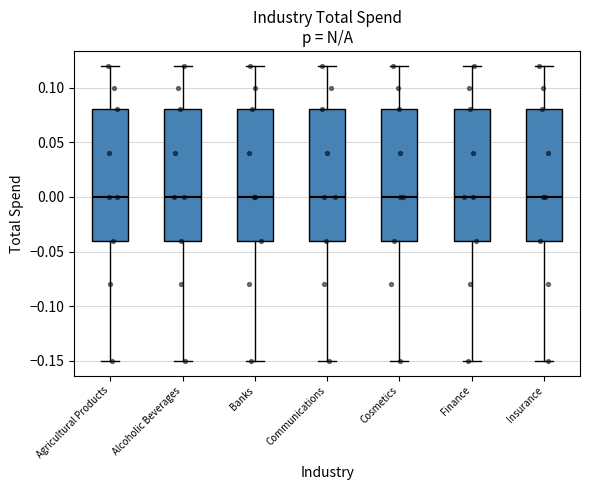

Reading left to right, transcribe this box plot: for each box, give where its median line is, the range the box spans, and where its two whiskers end, as read against the y-axis. The values are not printed on the chart, so give them approximately, as read against the axis.

Agricultural Products: median 0.00, box -0.04 to 0.08, whiskers -0.15 to 0.12
Alcoholic Beverages: median 0.00, box -0.04 to 0.08, whiskers -0.15 to 0.12
Banks: median 0.00, box -0.04 to 0.08, whiskers -0.15 to 0.12
Communications: median 0.00, box -0.04 to 0.08, whiskers -0.15 to 0.12
Cosmetics: median 0.00, box -0.04 to 0.08, whiskers -0.15 to 0.12
Finance: median 0.00, box -0.04 to 0.08, whiskers -0.15 to 0.12
Insurance: median 0.00, box -0.04 to 0.08, whiskers -0.15 to 0.12